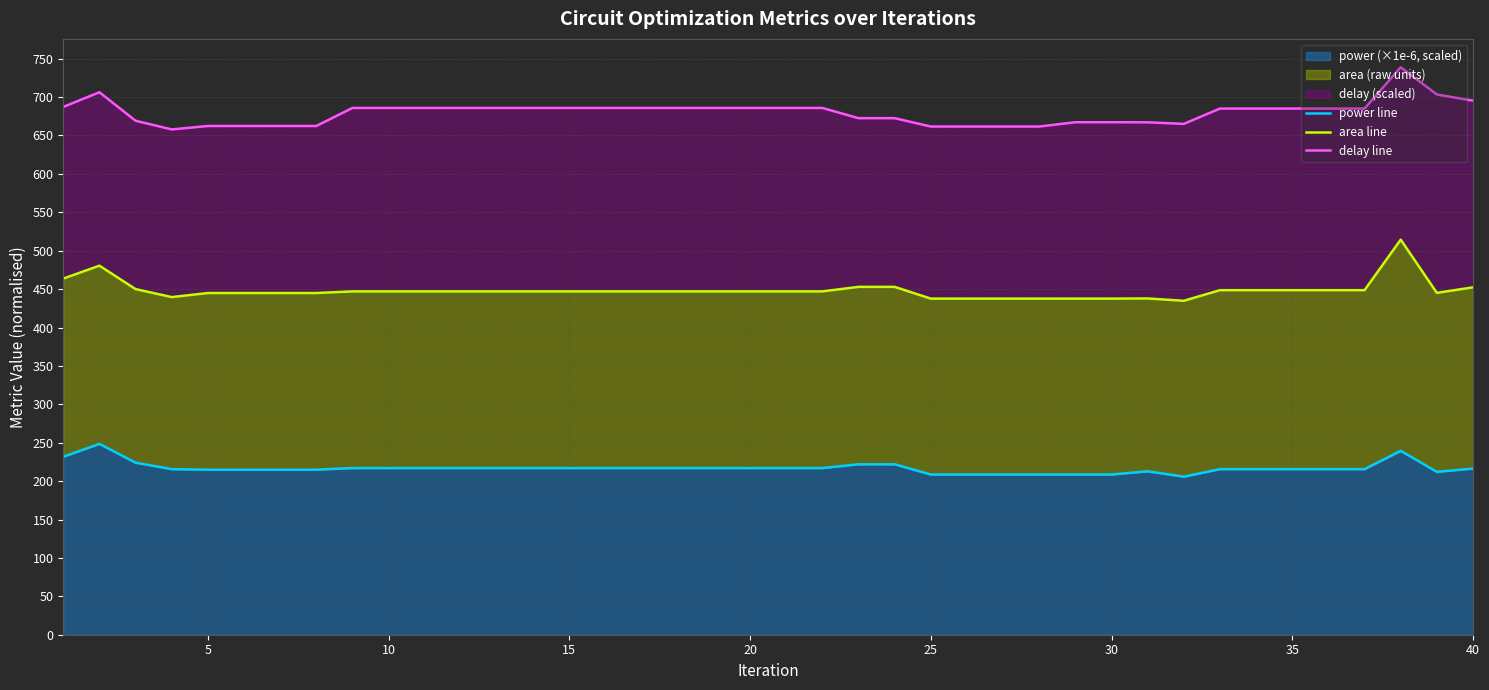

What is the maximum value for power (×1e-6, scaled)?

248.5